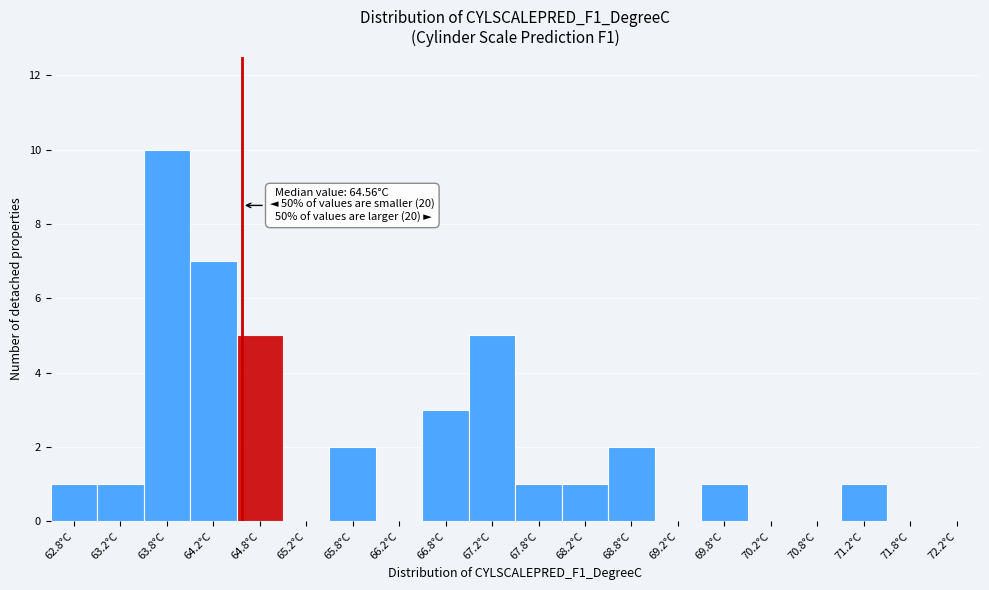

Which range on the x-axis has the tallest bar?

63.5 to 64.0